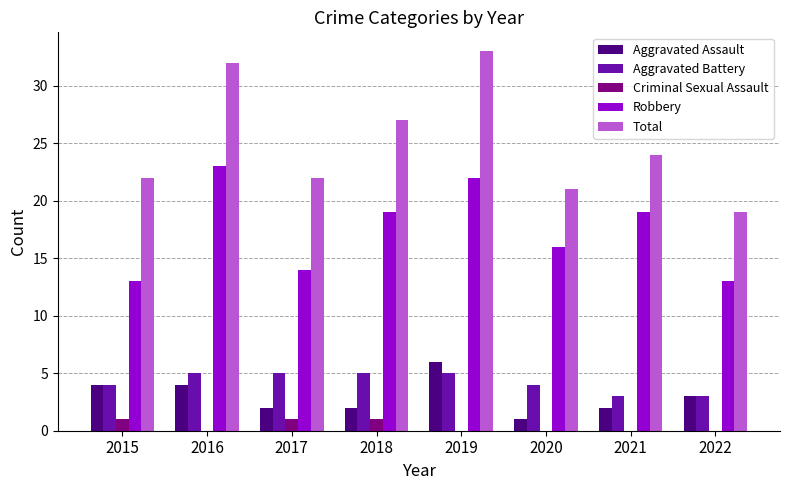

Is it true that Total equals 35 at 2015?

False